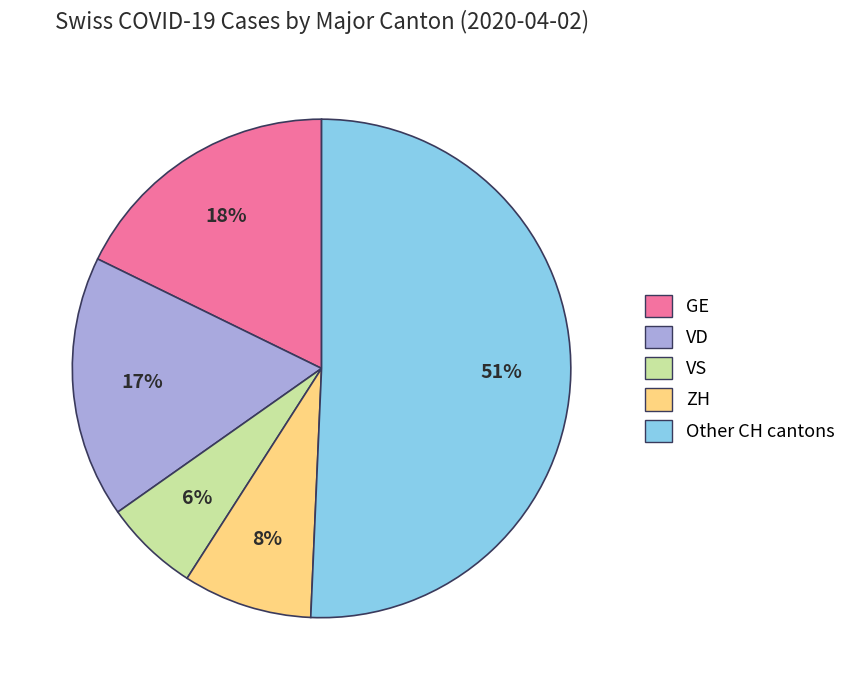

Is there any slice that represents more than half of the pie?

Yes